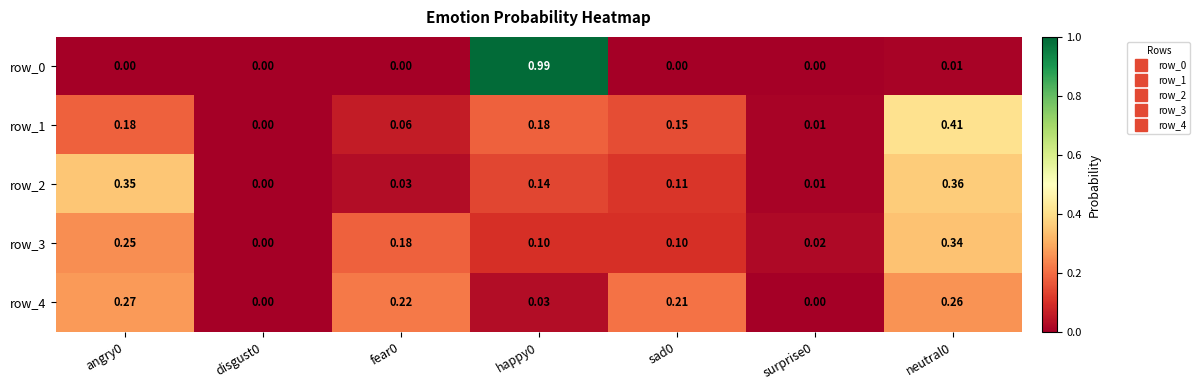

Is the value of row_0 at angry0 greater than the value of row_1 at sad0?

No